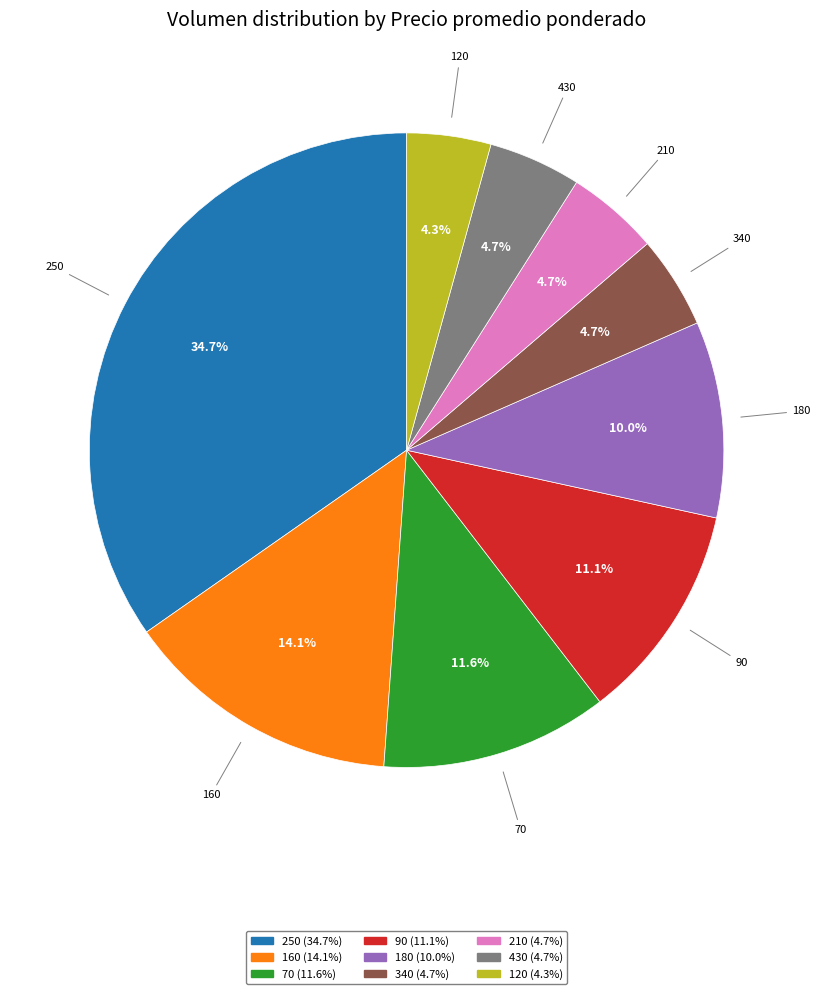

Is there a majority slice in this chart?

No